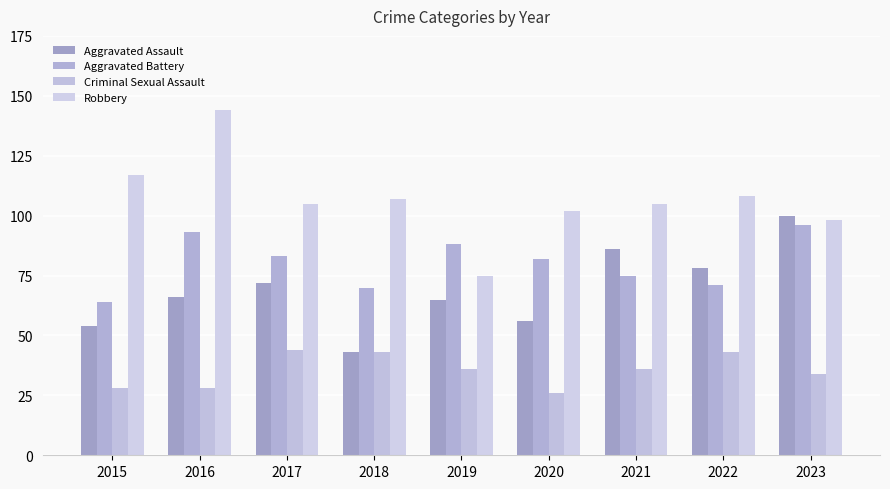

At which category is the sum across all series the highest?

2016